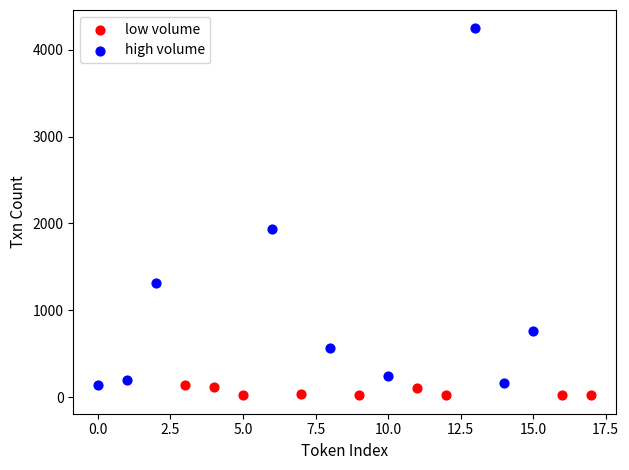

Which series contains the highest Y value?

high volume